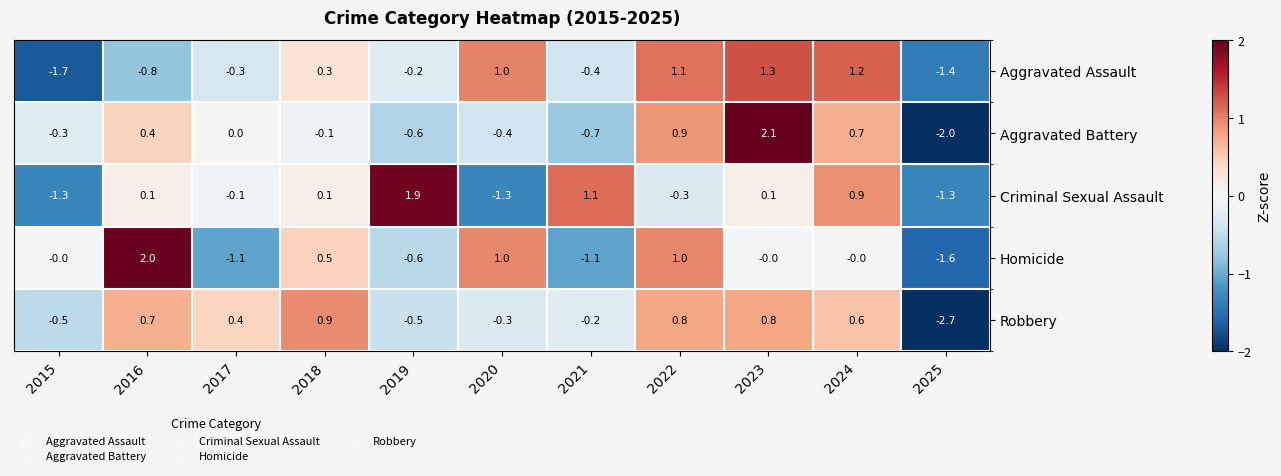

True or false: Homicide has a value of -1.1 at 2021.

True